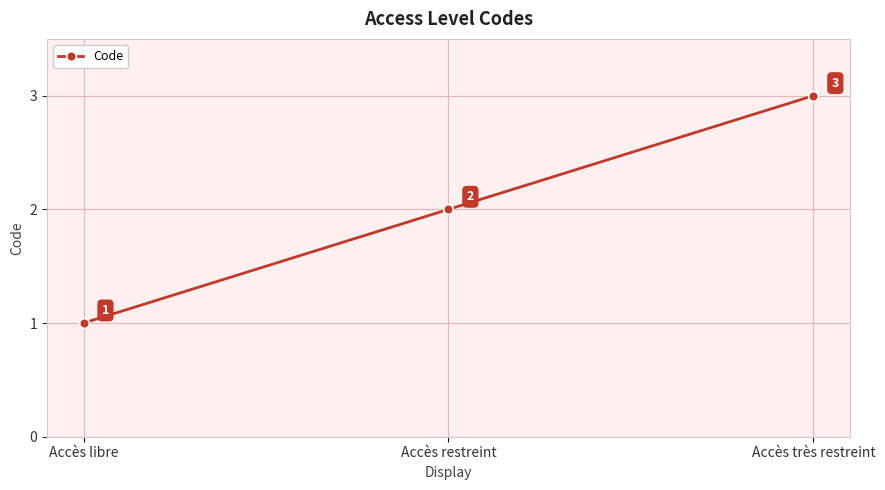

Which label corresponds to the smallest value in the chart?

Accès libre